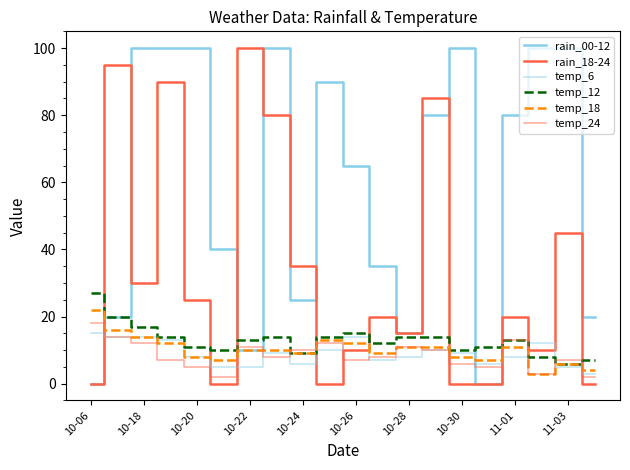

Which series has the largest total across all categories?

rain_00-12